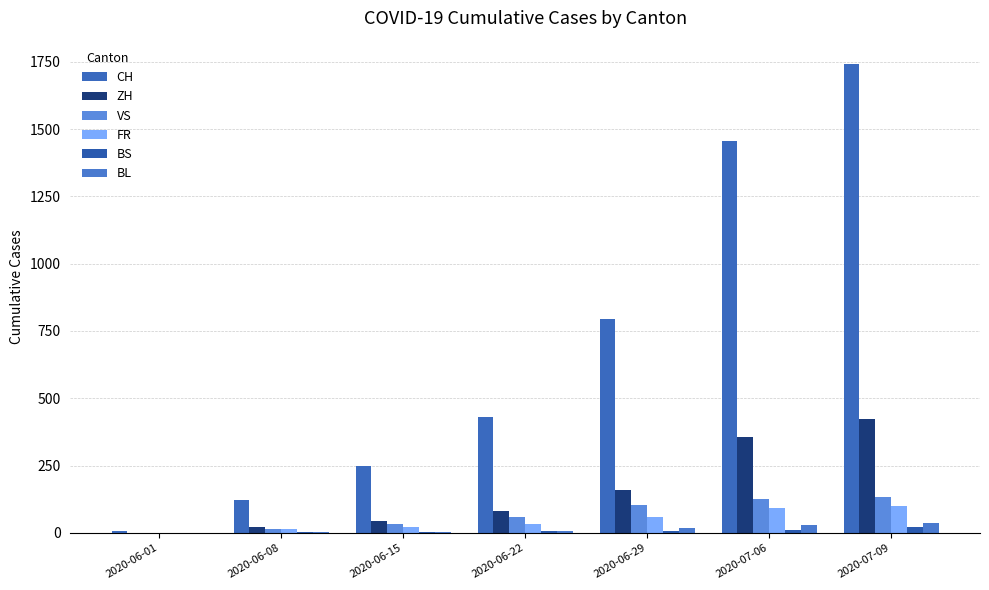

How many data points does each series have?

7